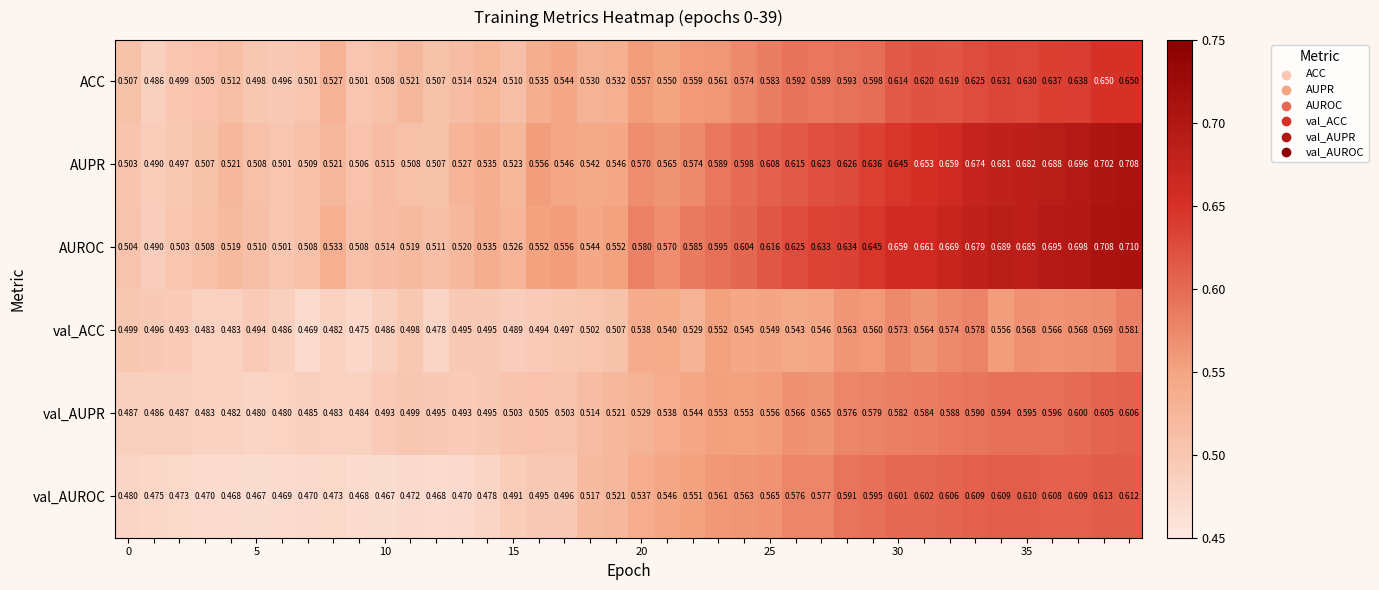

Which series has the largest total across all categories?

AUROC